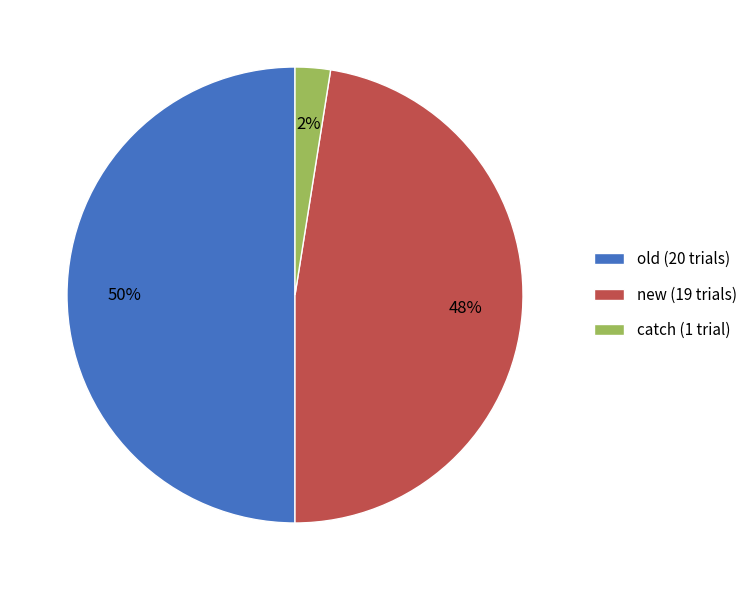

Count the number of slices in the pie.

3